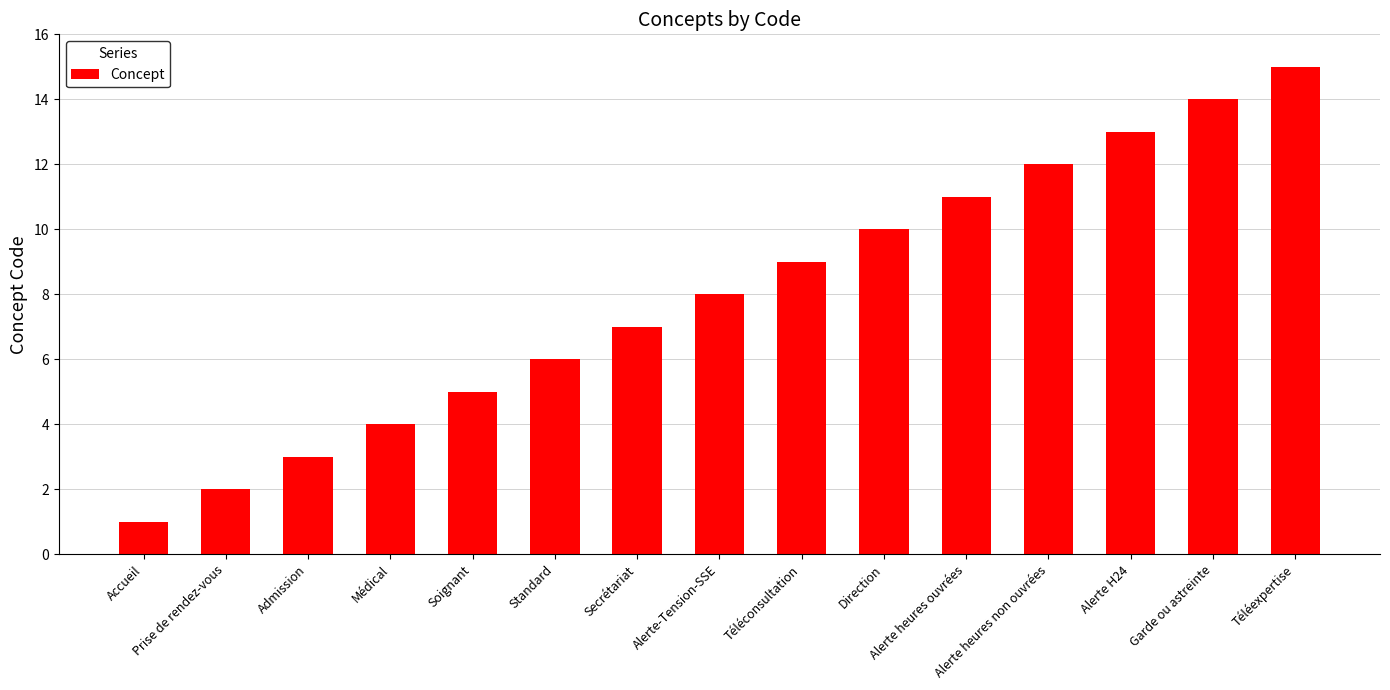

What is the difference between the values at Accueil and Garde ou astreinte?

13